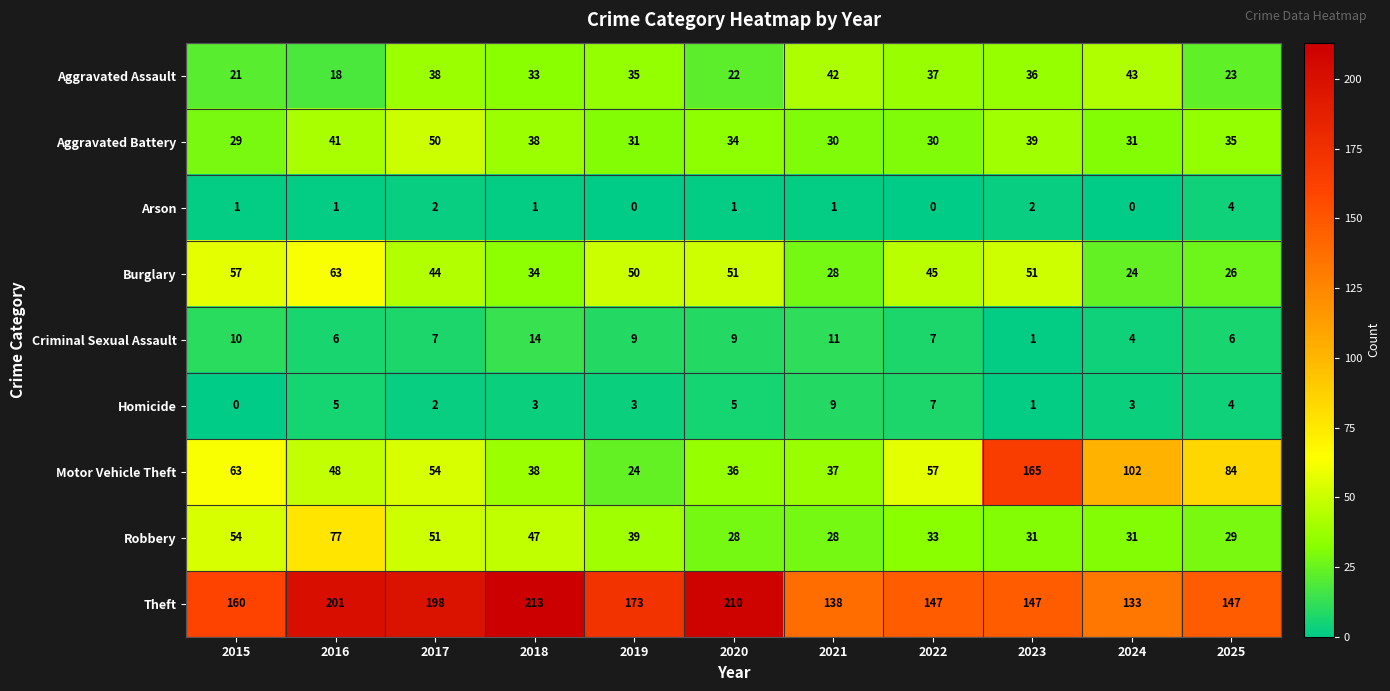

What is the difference between the maximum and minimum values in the Burglary series?

39